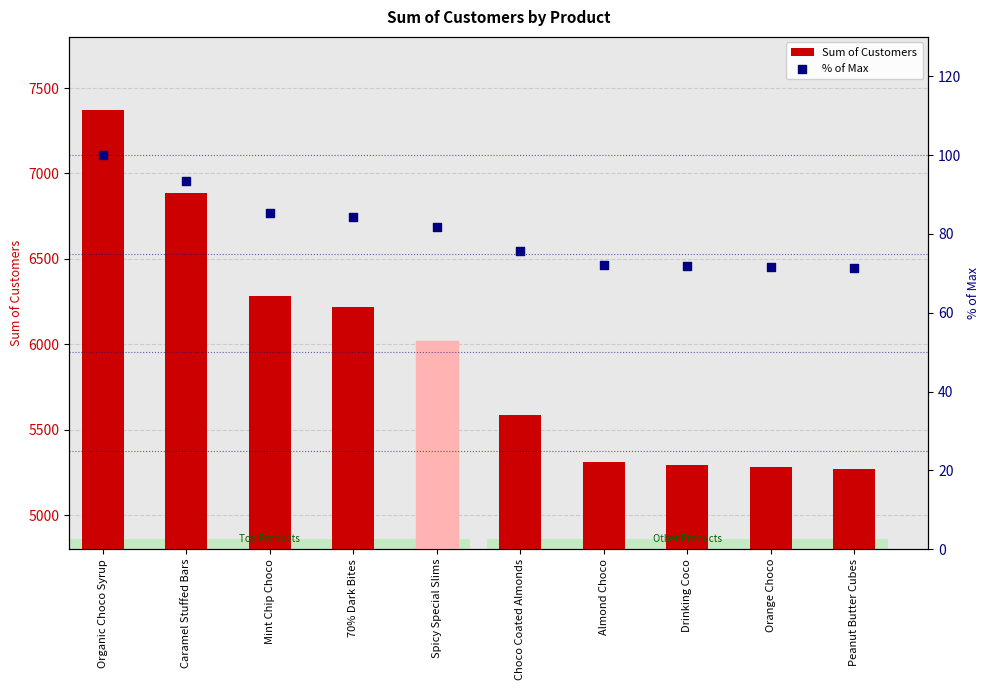

Which series has the largest total across all categories?

Sum of Customers